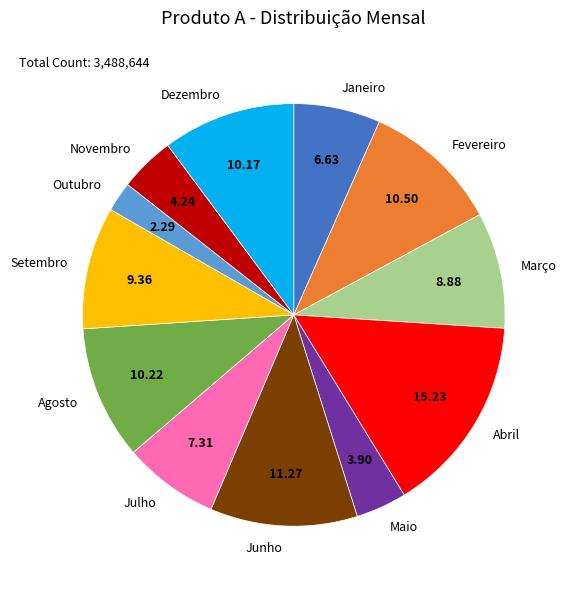

The Julho slice represents 22% of the pie. True or false?

False